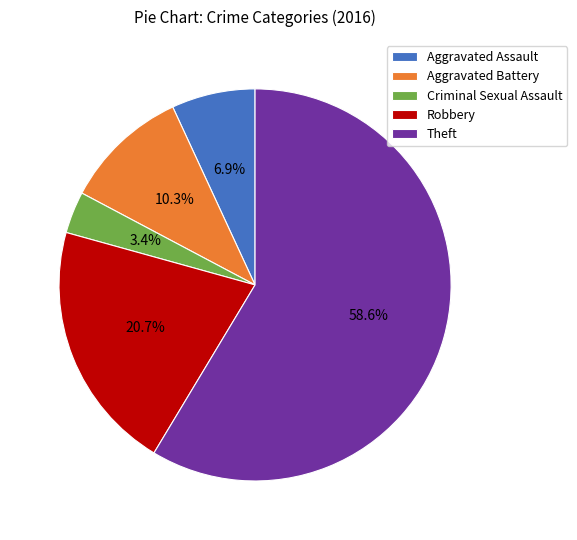

What is the ratio of the value at Robbery to the value at Theft?

0.4